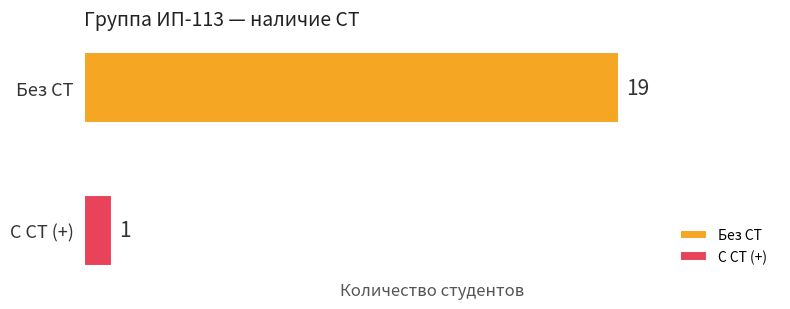

What is the smallest value displayed?

1